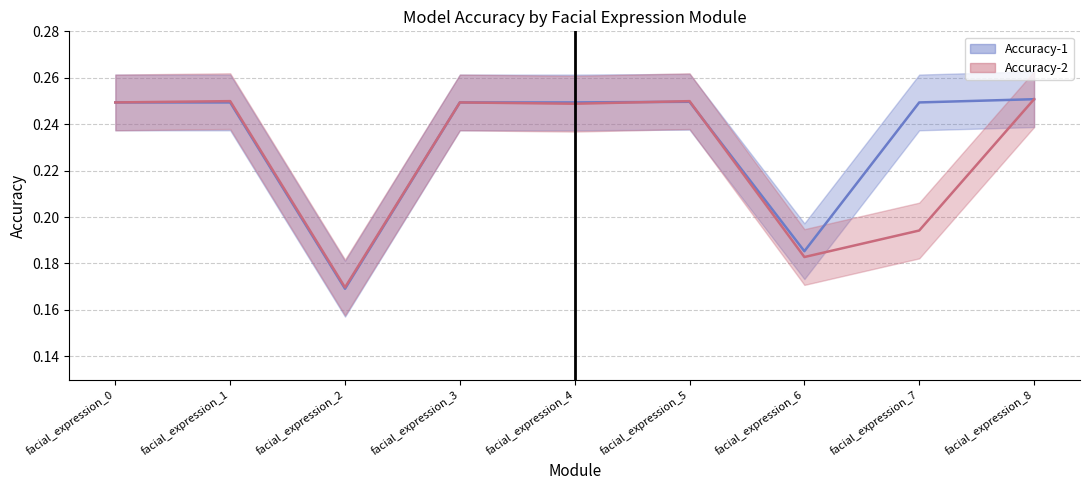

What is the sum of the Accuracy-2 values at facial_expression_3 and facial_expression_1?

0.5